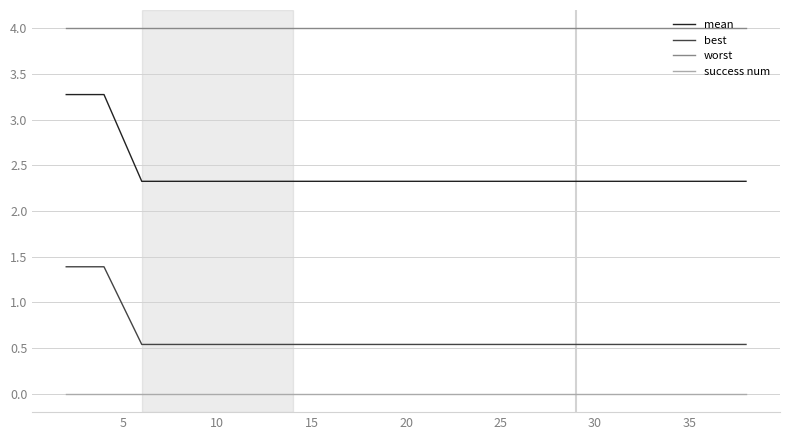

List the series in order of their overall mean, lowest first.

success num, best, mean, worst